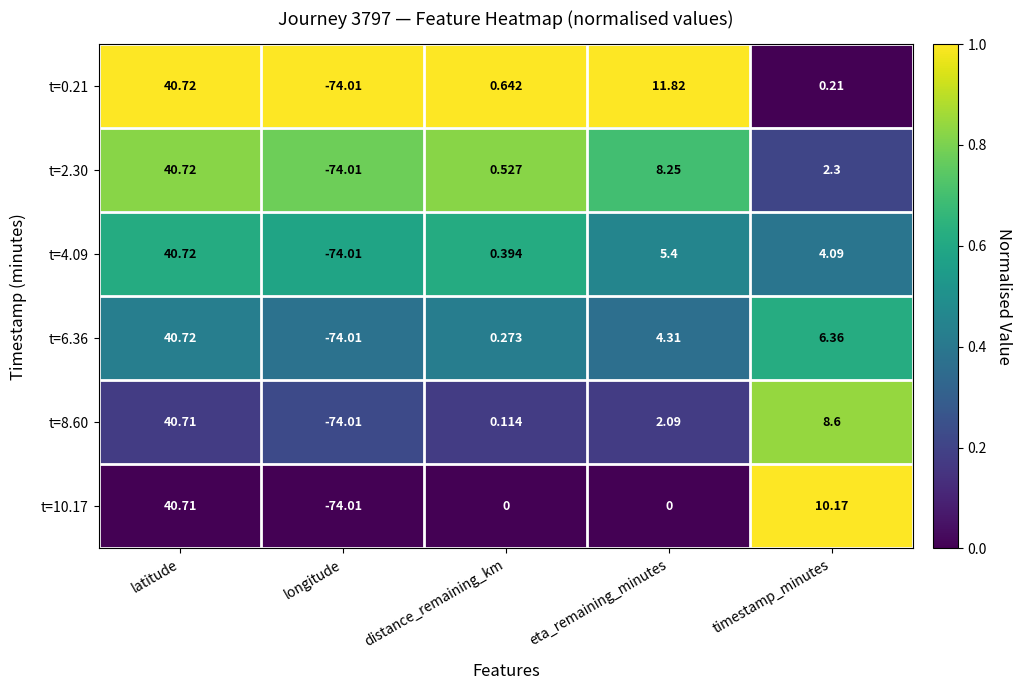

Which label corresponds to the largest value in the chart?

latitude